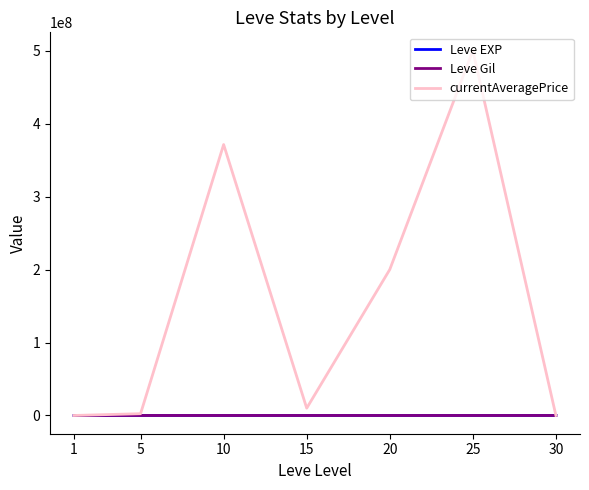

True or false: Leve Gil has a value of 485.0 at 25.

True